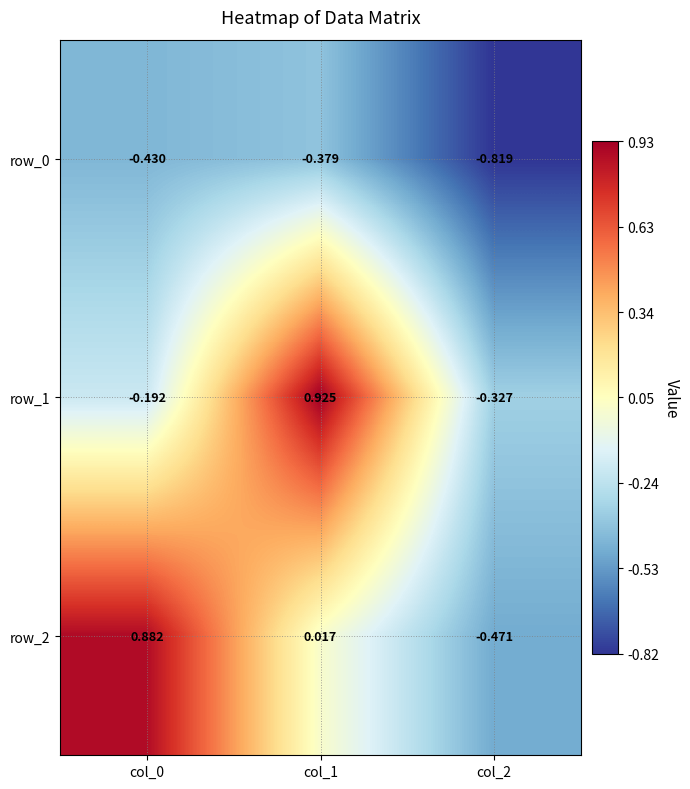

What is the sum of all row_2 values?

0.4